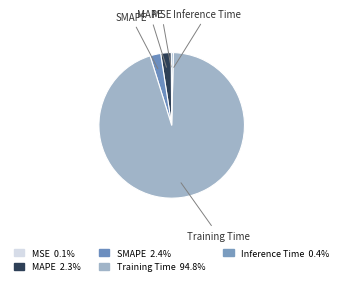

Which slice is the largest?

Training Time